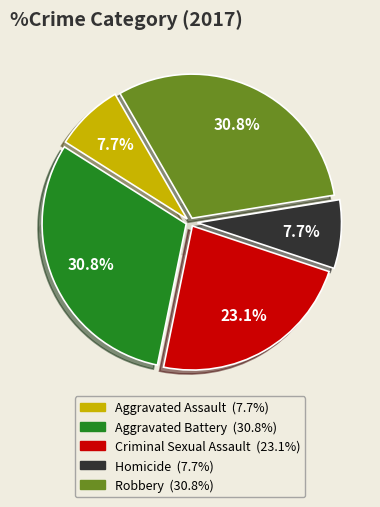

What is the smallest slice in the pie chart?

Aggravated Assault